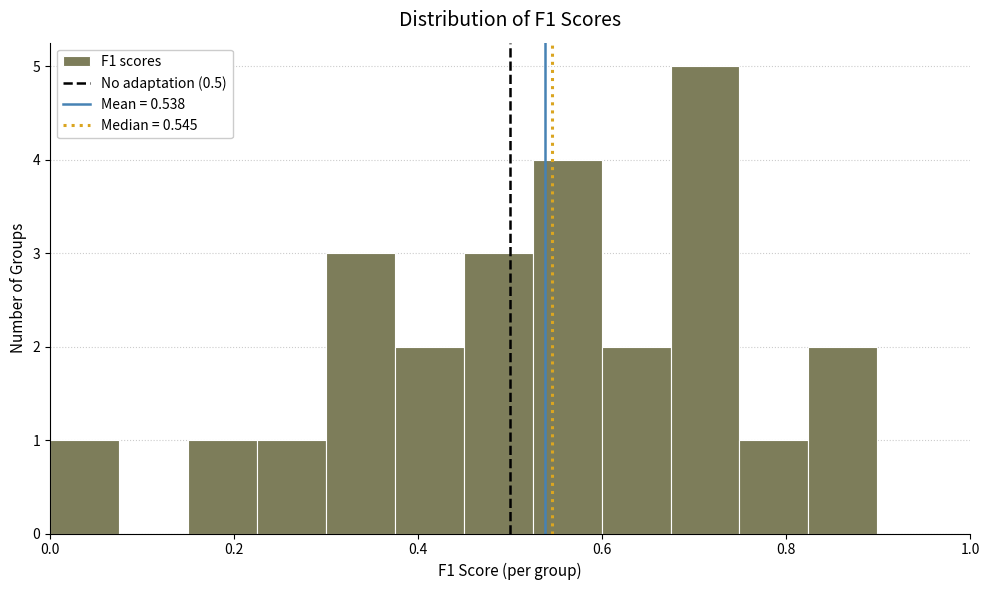

Read against the x-axis, roughly where is the centre of the tallest bar?

0.72